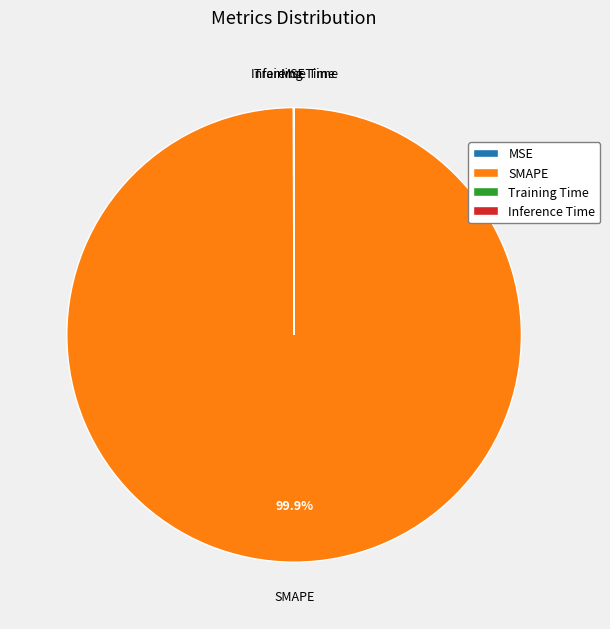

Which category has the biggest portion of the pie?

SMAPE